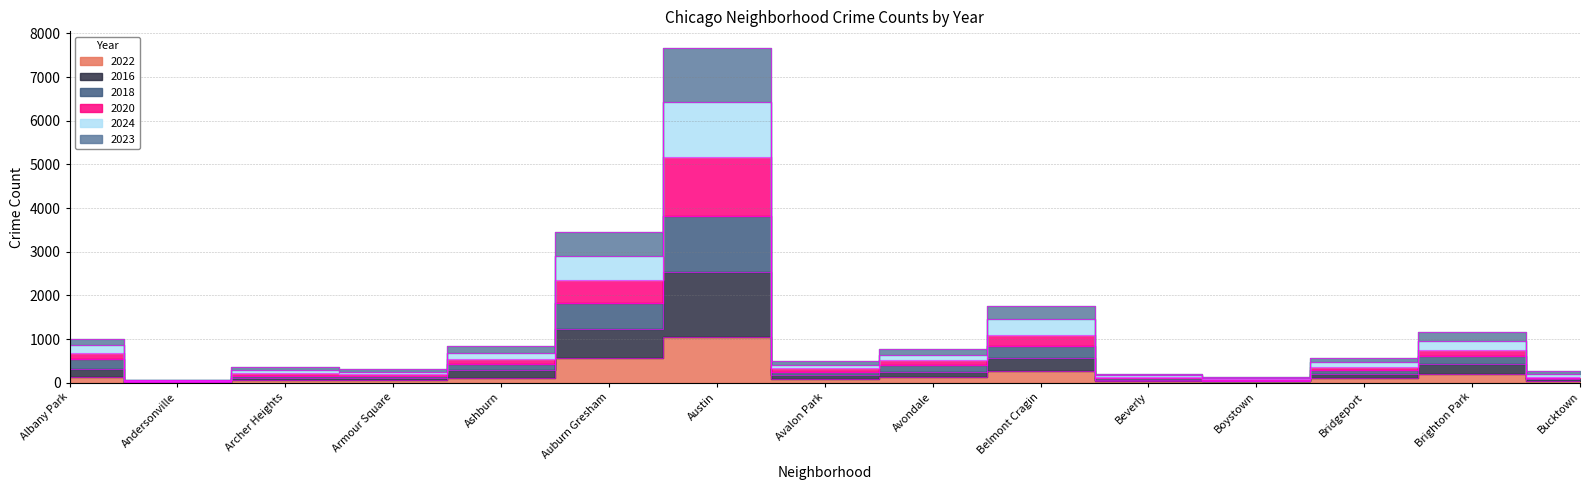

The value of 2016 at Bucktown is 142. True or false?

True